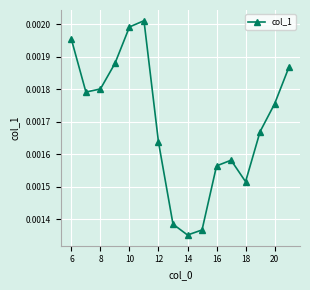

How many interior local peaks (higher than both neighbors) does the data have?

2